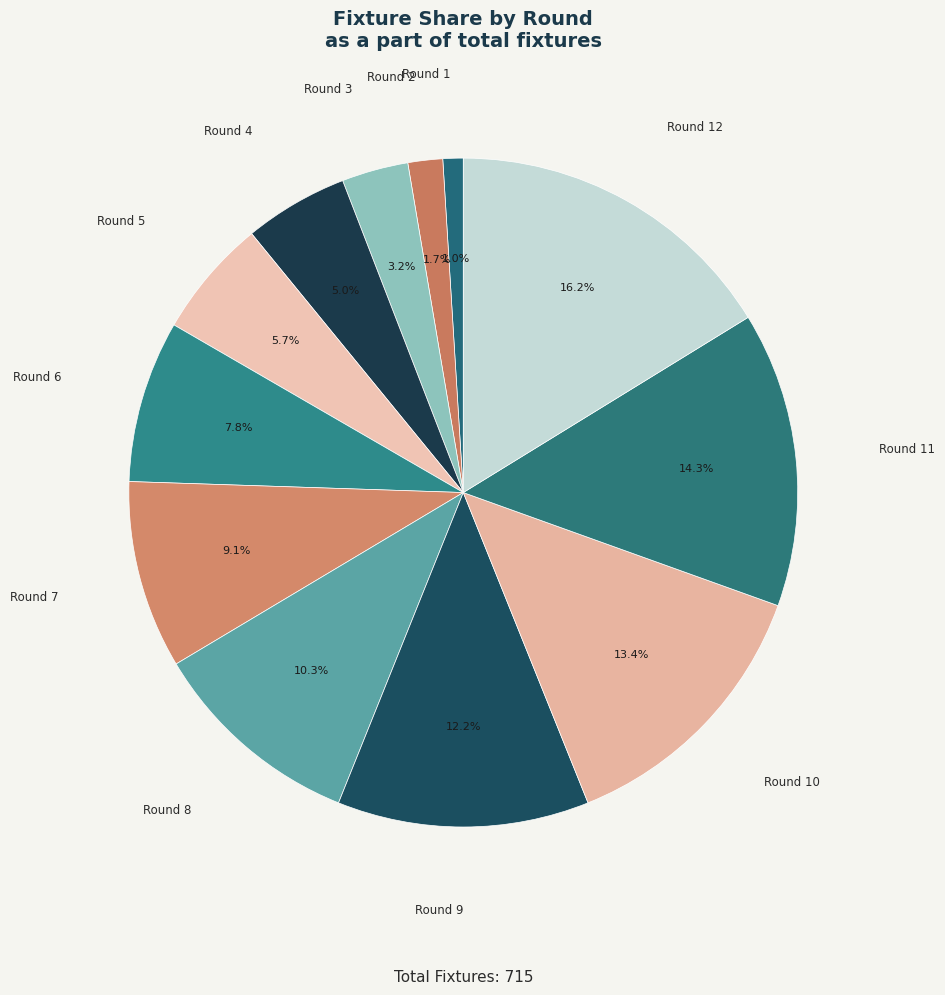

How many slices are in this pie chart?

12